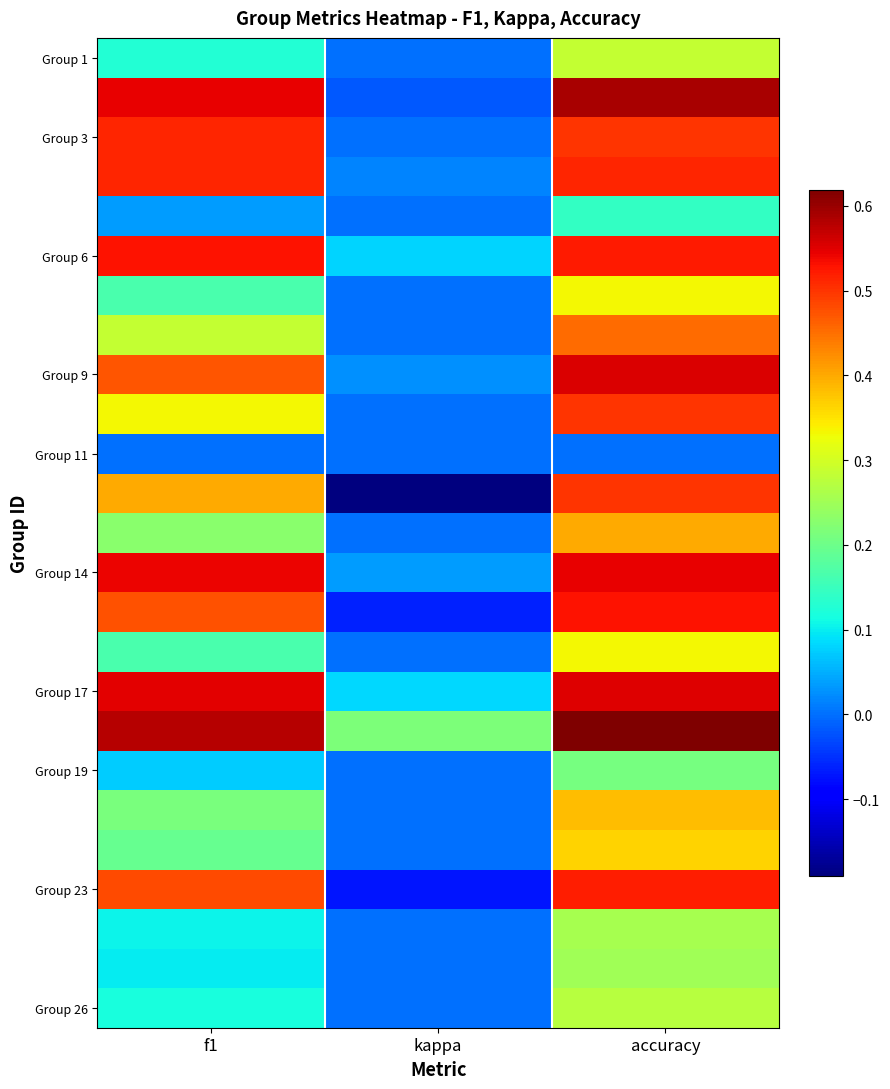

What is the smallest value displayed?

-0.2